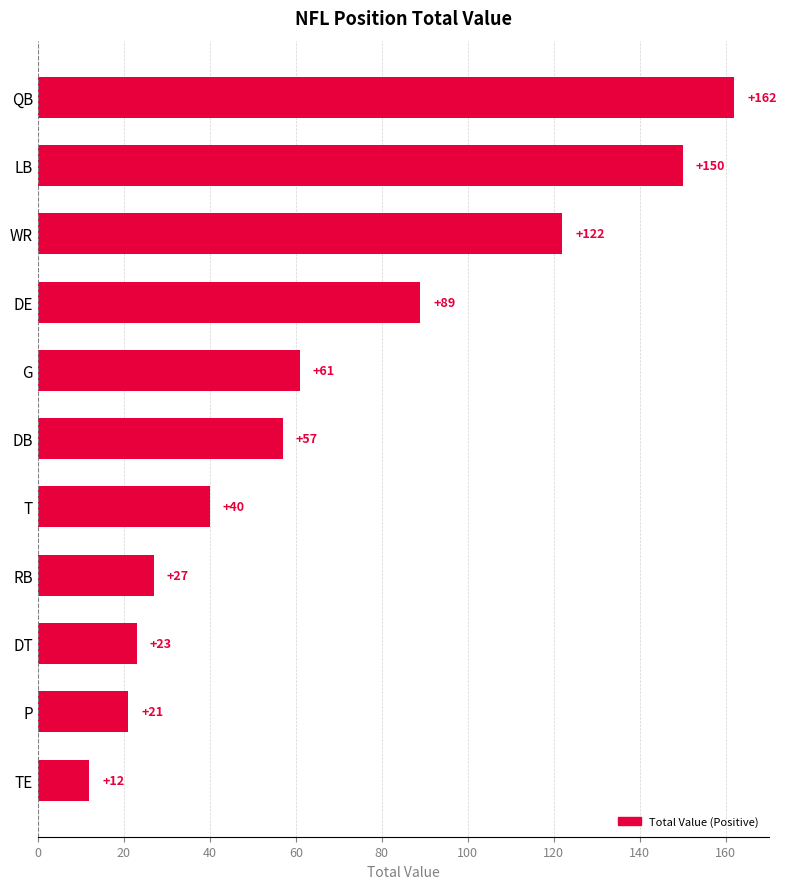

How many bars are there in total?

11